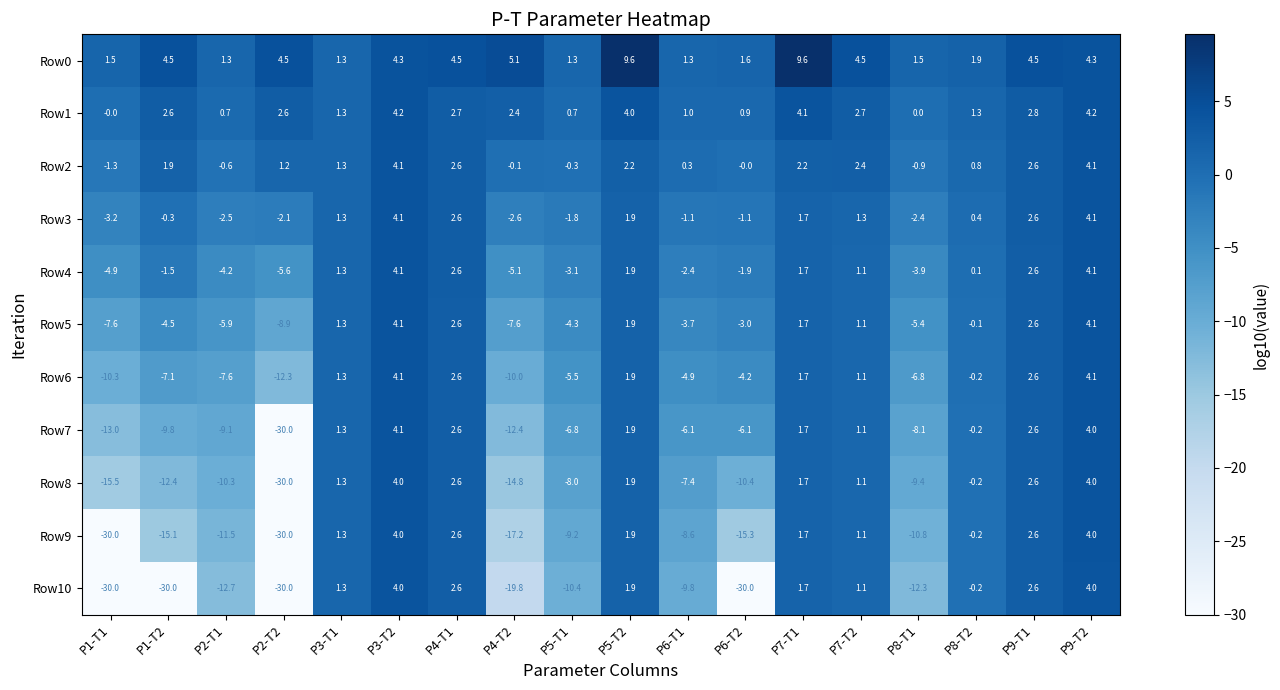

What is the difference between the Row6 values at P8-T1 and P7-T2?

7.9